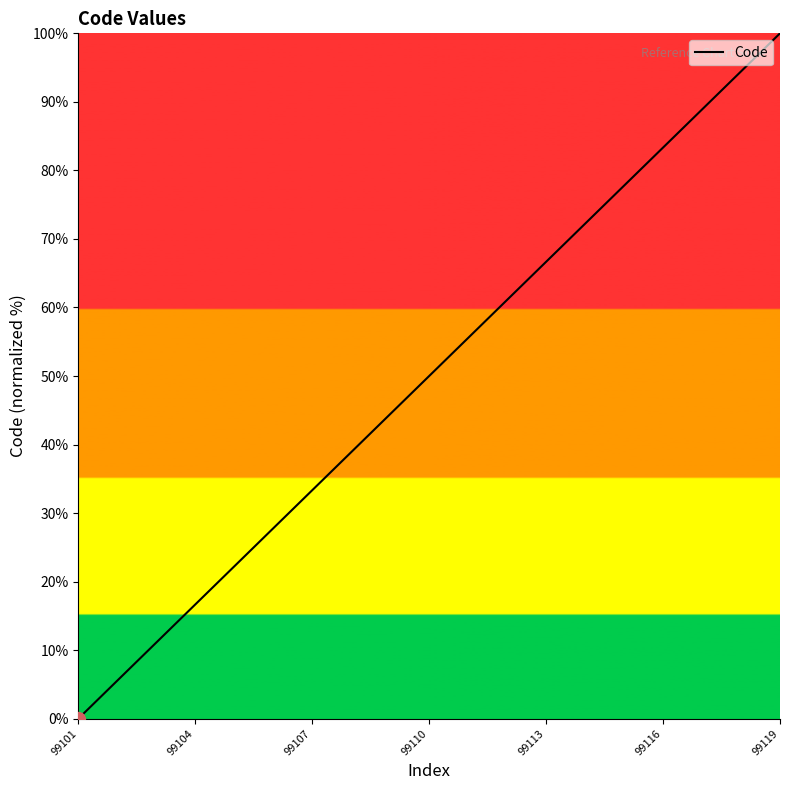

What is the greatest value displayed?

100.0